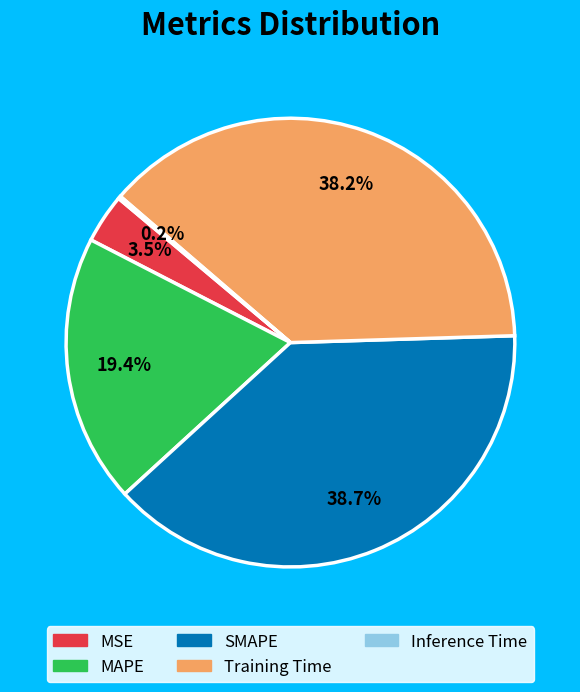

Approximately how many times larger is the value at MAPE compared to Training Time?

0.5